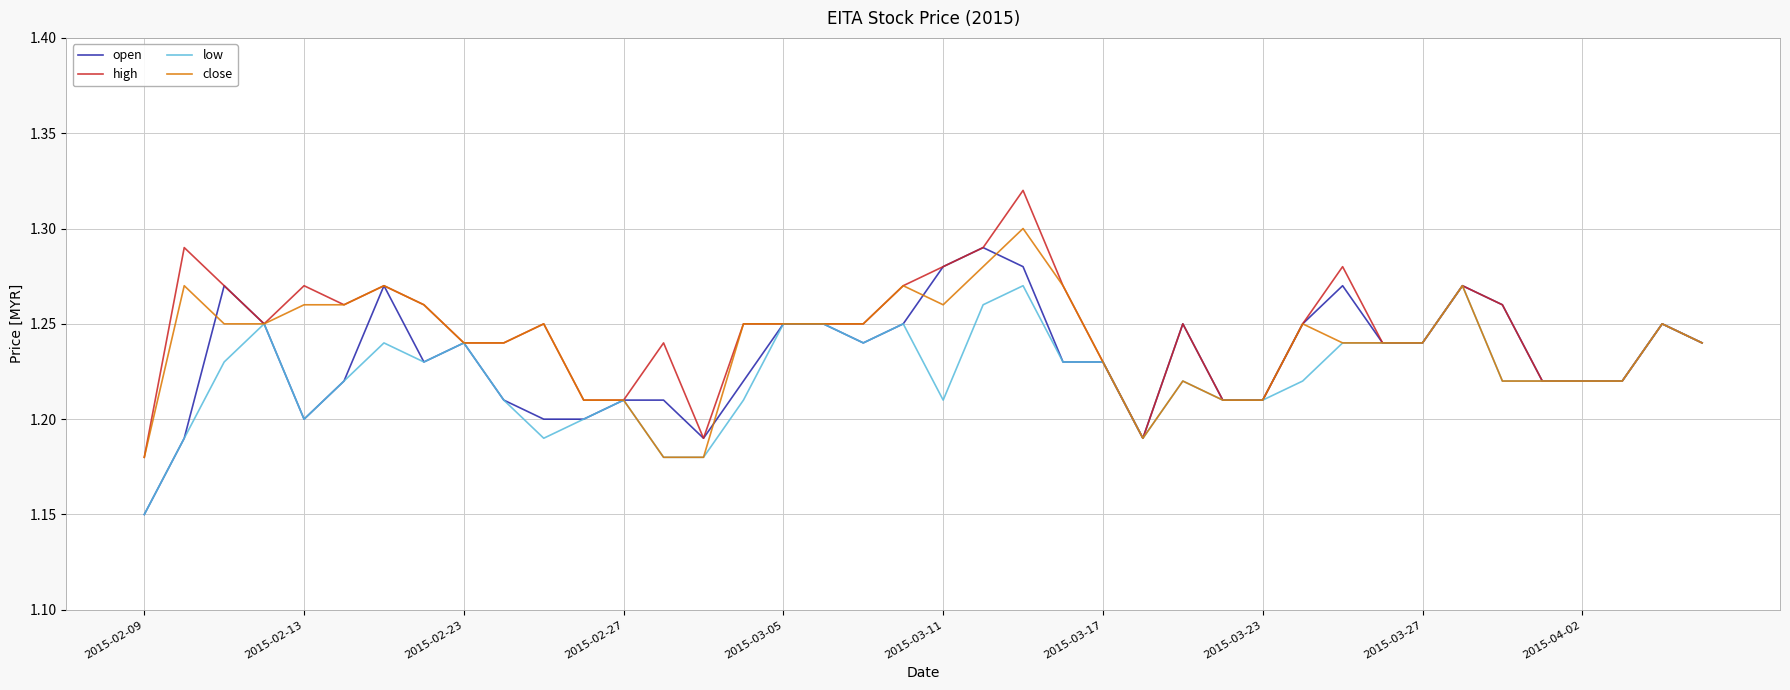

True or false: open and high cross at least once.

False